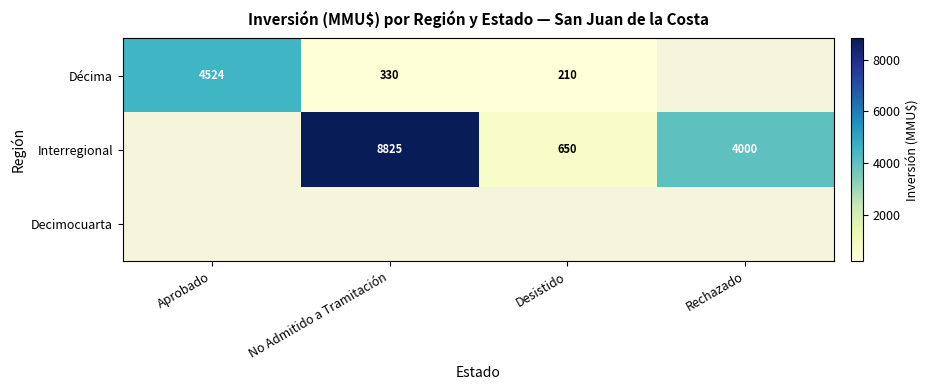

What is the sum of the Interregional values at Rechazado and No Admitido a Tramitación?

12825